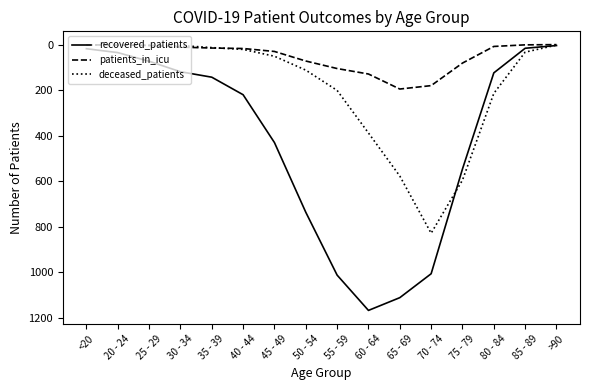

True or false: deceased_patients and recovered_patients intersect in this chart.

True